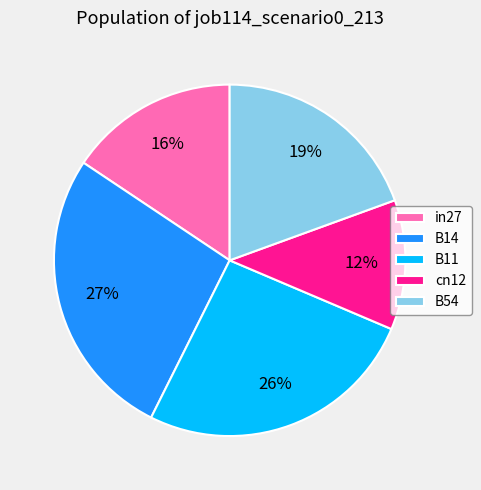

True or false: B14 accounts for 18% of the total.

False